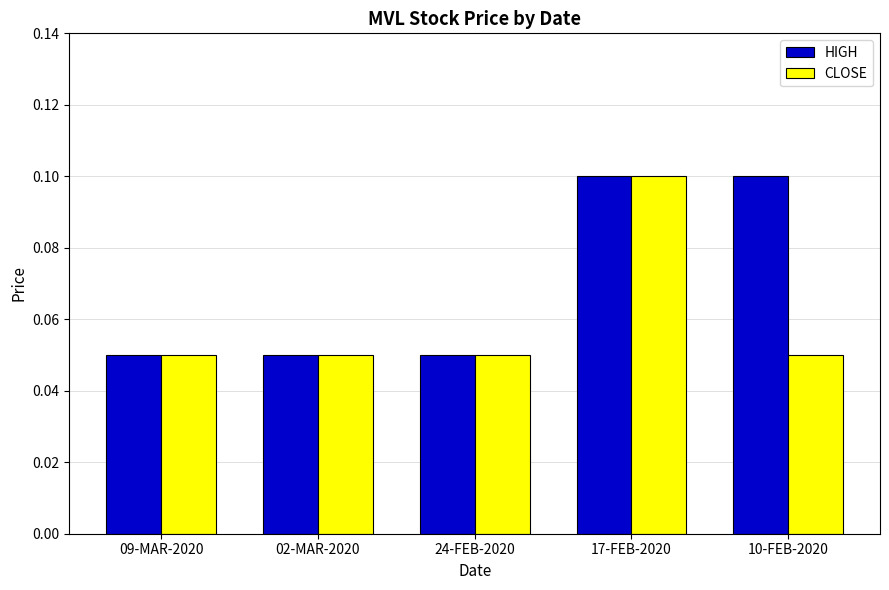

The value of HIGH at 10-FEB-2020 is 0.0. True or false?

False